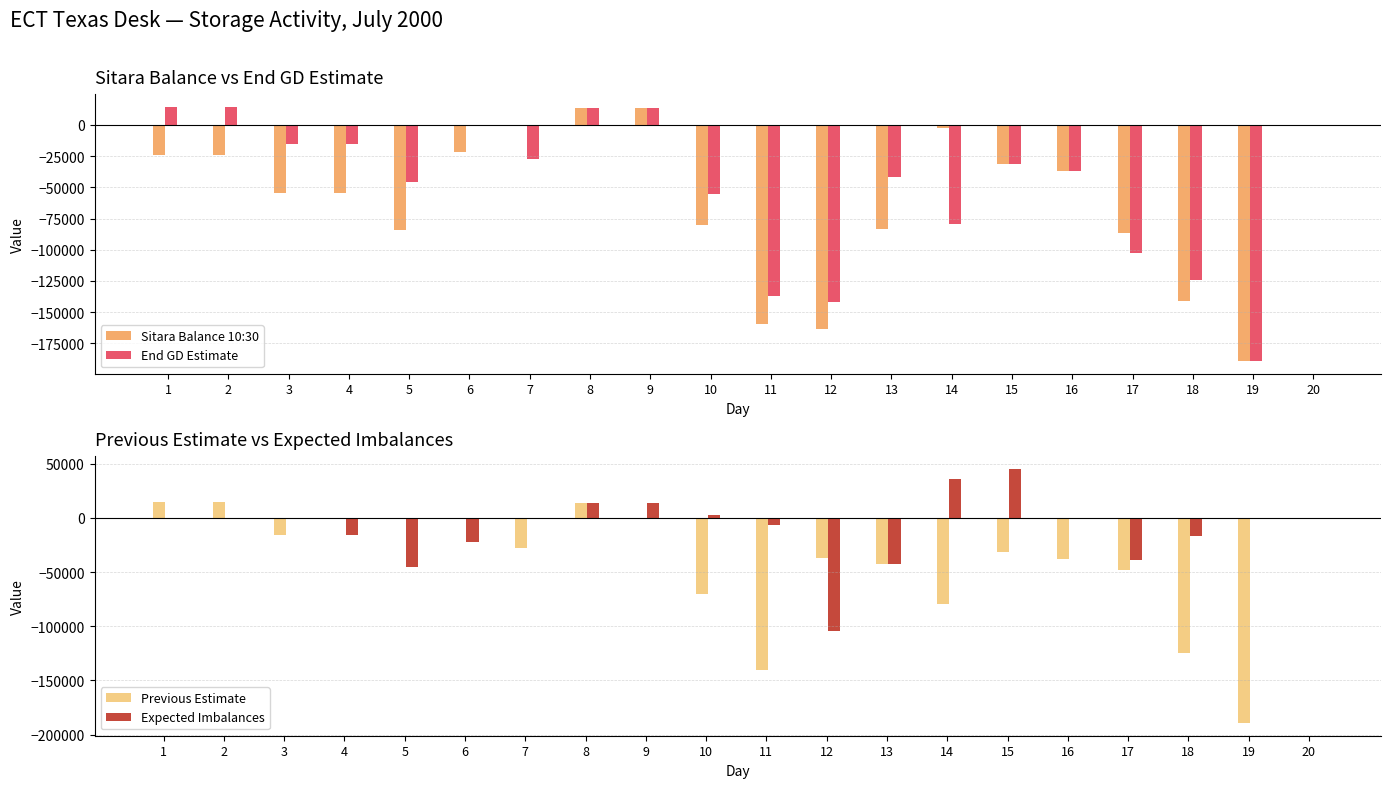

What are all the series names shown in the legend?

Sitara Balance 10:30, End GD Estimate, Previous Estimate, Expected Imbalances